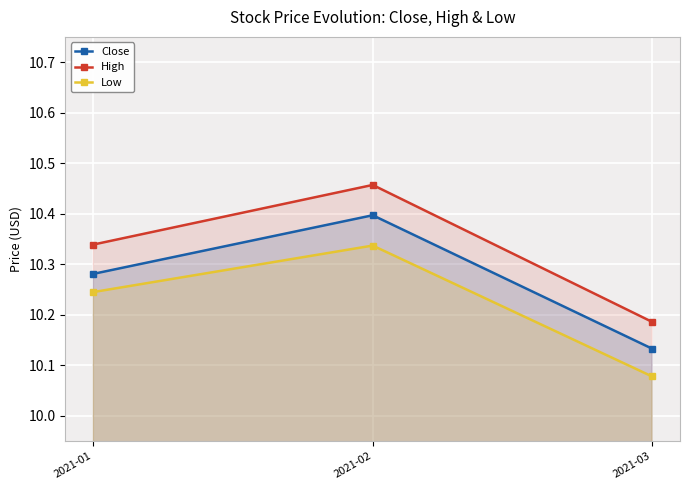

Reading left to right, what are all the values shown in this chart?

Close: 10.3	10.4	10.1
High: 10.3	10.5	10.2
Low: 10.2	10.3	10.1